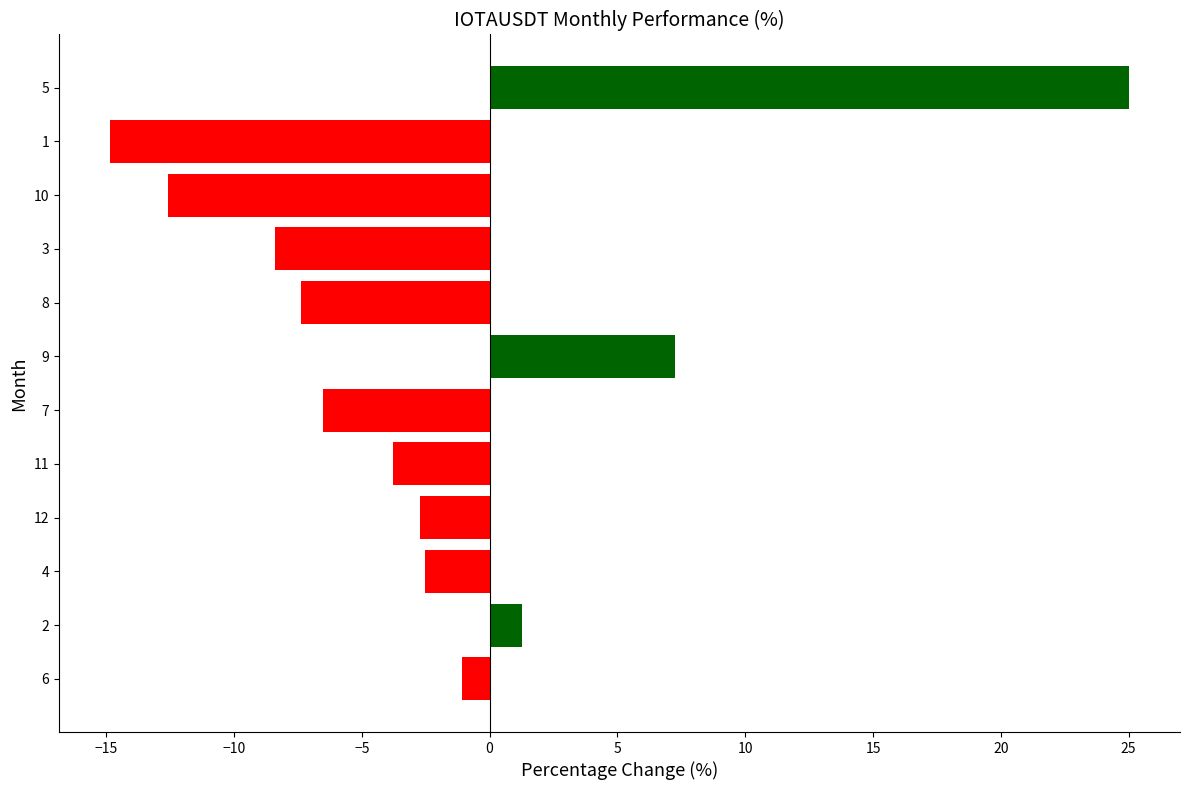

Reading bottom to top, extract all data points from this chart.

-1.1	1.3	-2.5	-2.7	-3.8	-6.5	7.3	-7.4	-8.4	-12.6	-14.9	25.0